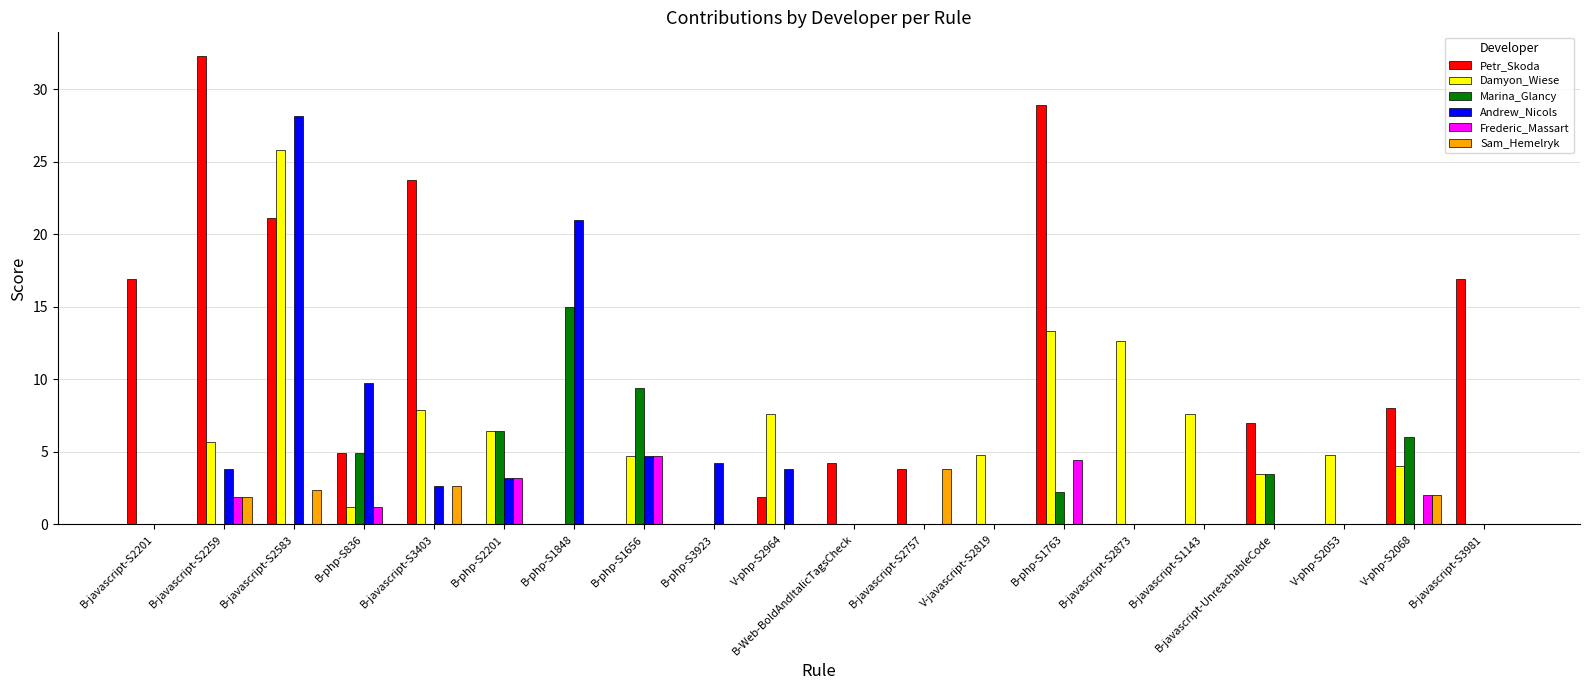

Which label corresponds to the largest value in the chart?

B-javascript-S2259